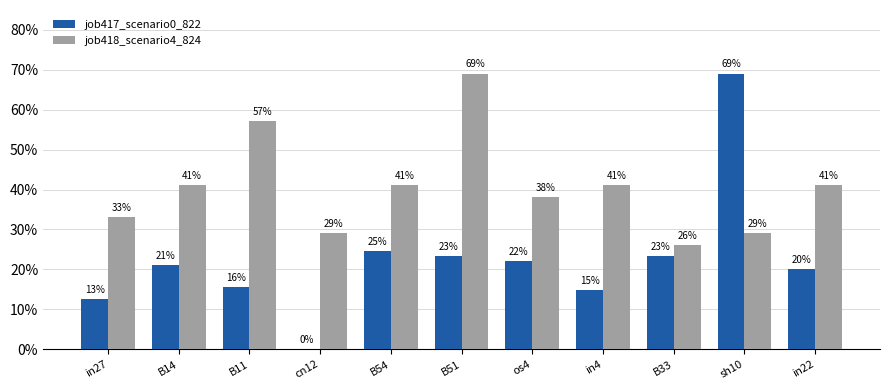

Rank the series by their average value, from highest to lowest.

job418_scenario4_824, job417_scenario0_822